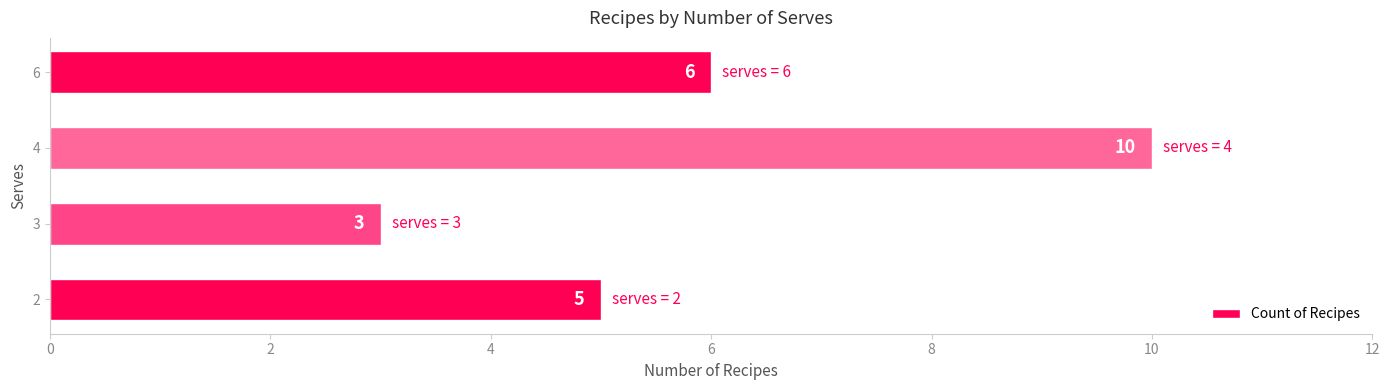

What is the average value?

6